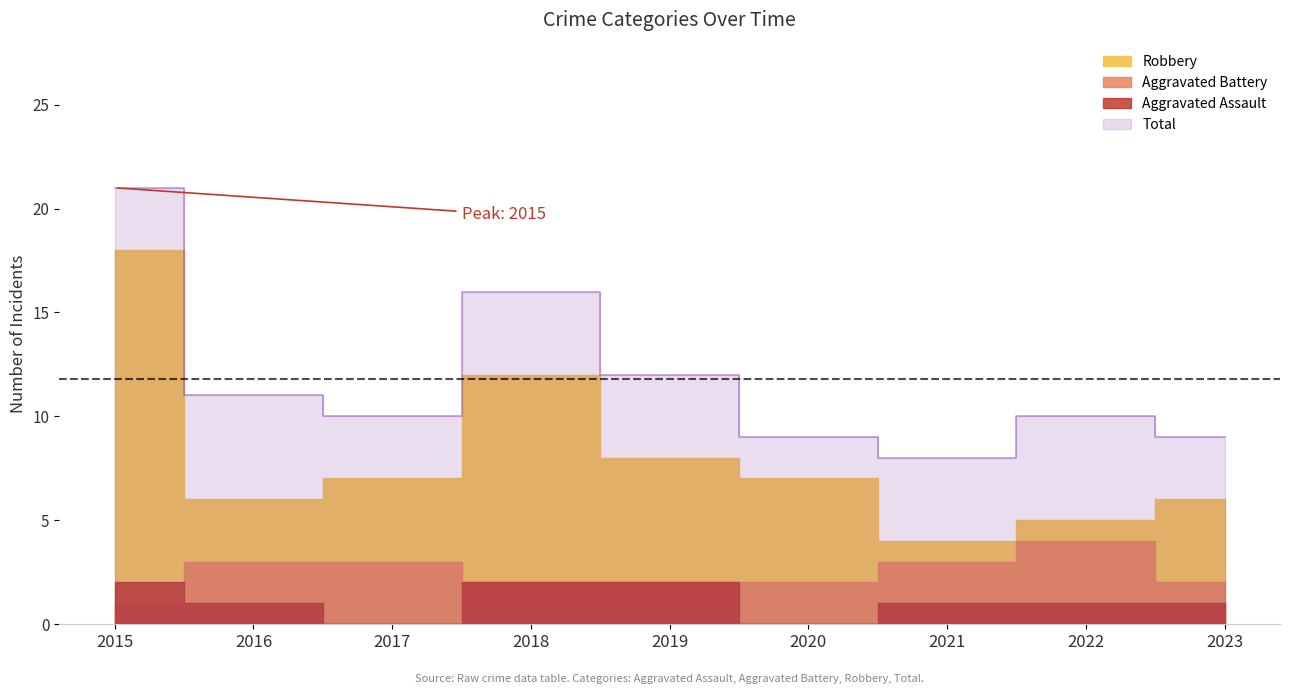

What is the difference between the maximum and minimum values in the Total series?

13